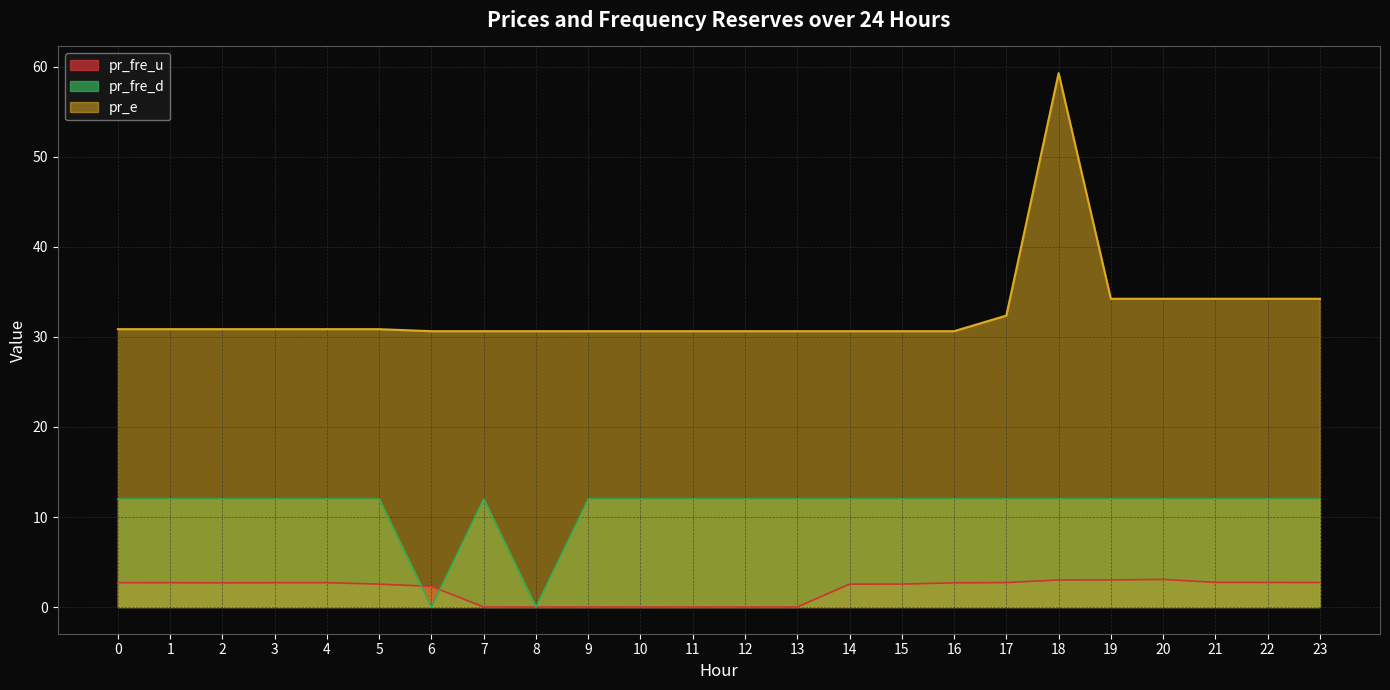

What is the spread (max minus min) of values at 21?

31.5